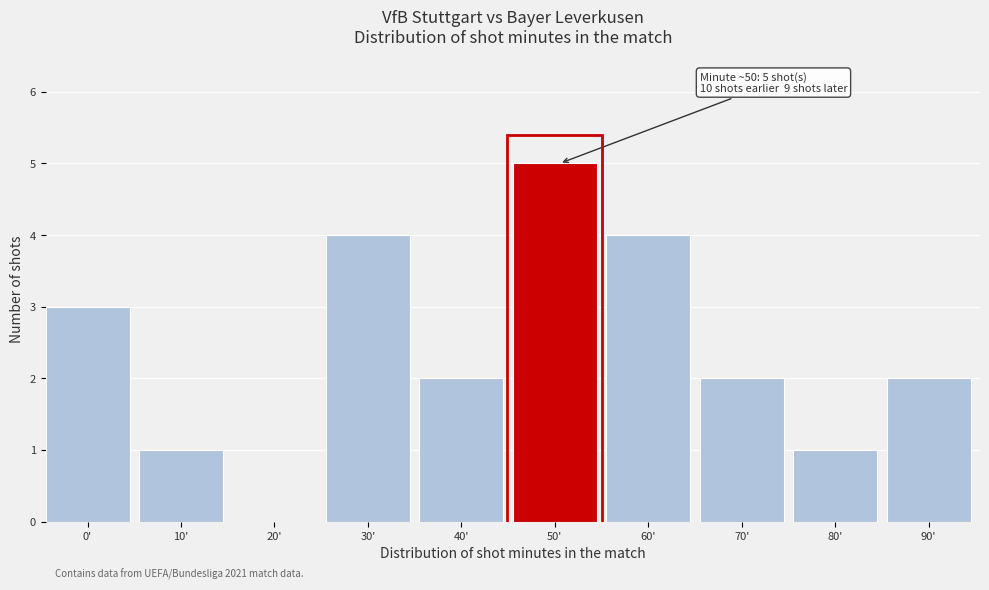

Reading left to right, extract all data points from this chart.

0'=3	10'=1	20'=0	30'=4	40'=2	50'=5	60'=4	70'=2	80'=1	90'=2